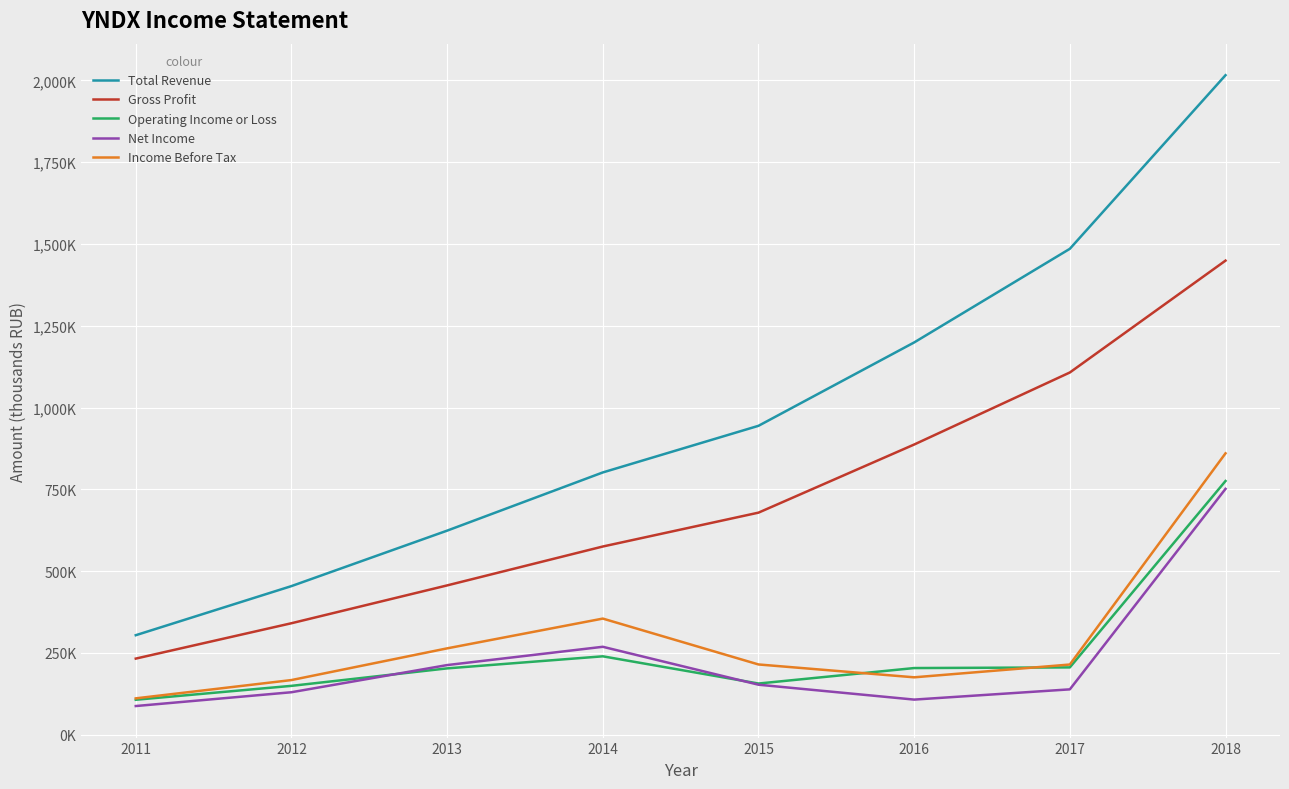

What is the sum of all Total Revenue values?

7827400